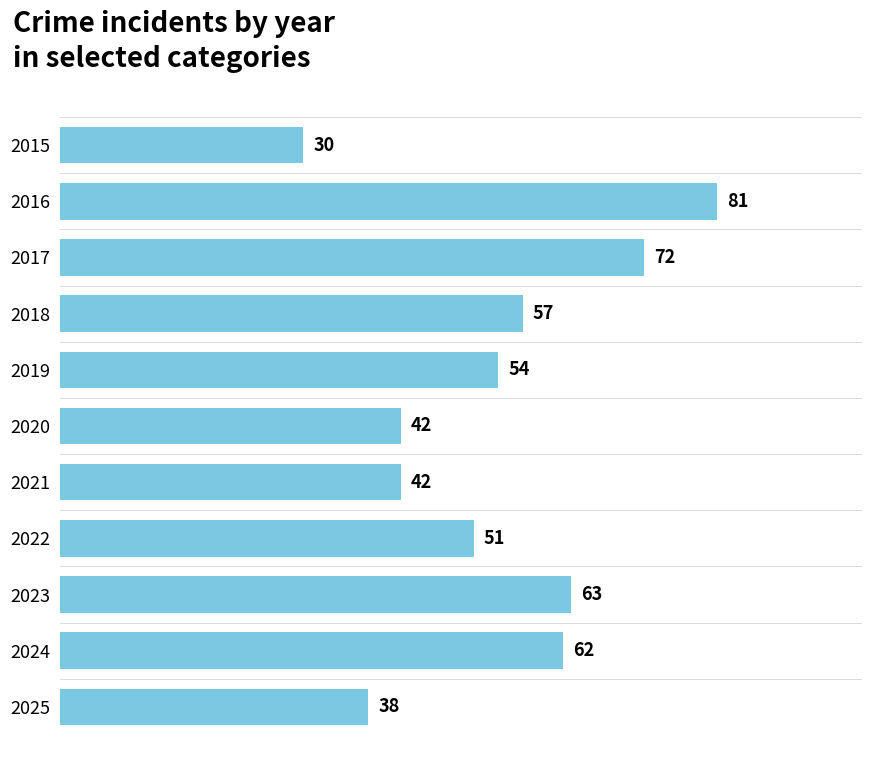

What is the sum of all values?

592